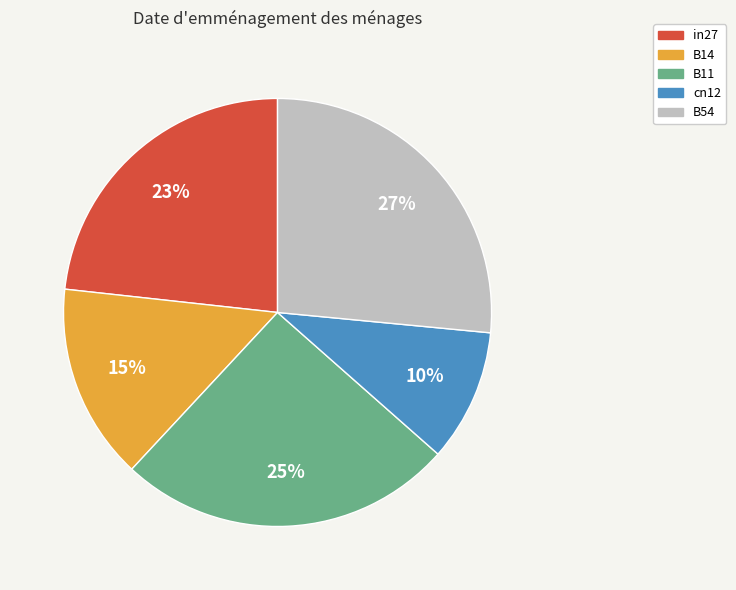

The B11 slice represents 25% of the pie. True or false?

True